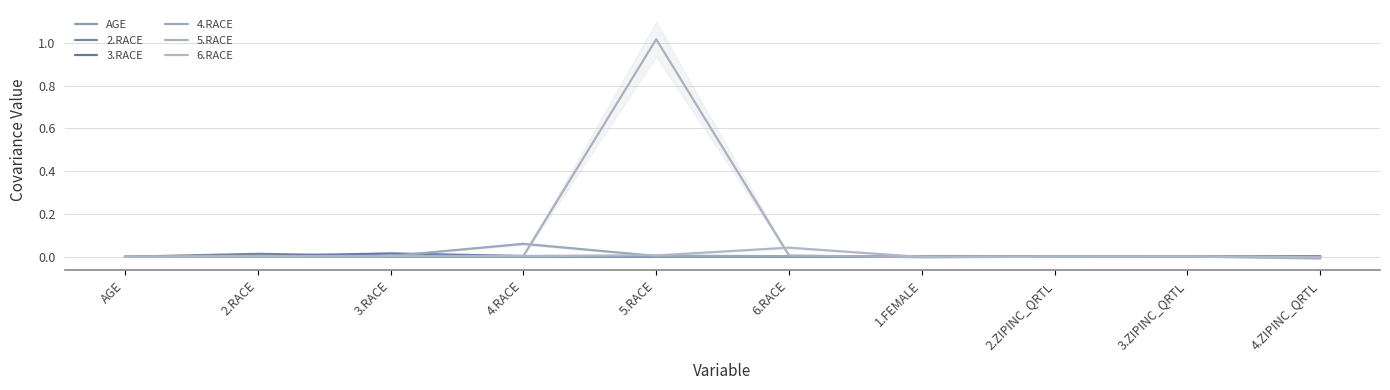

At how many categories does at least one series exceed 0?

10